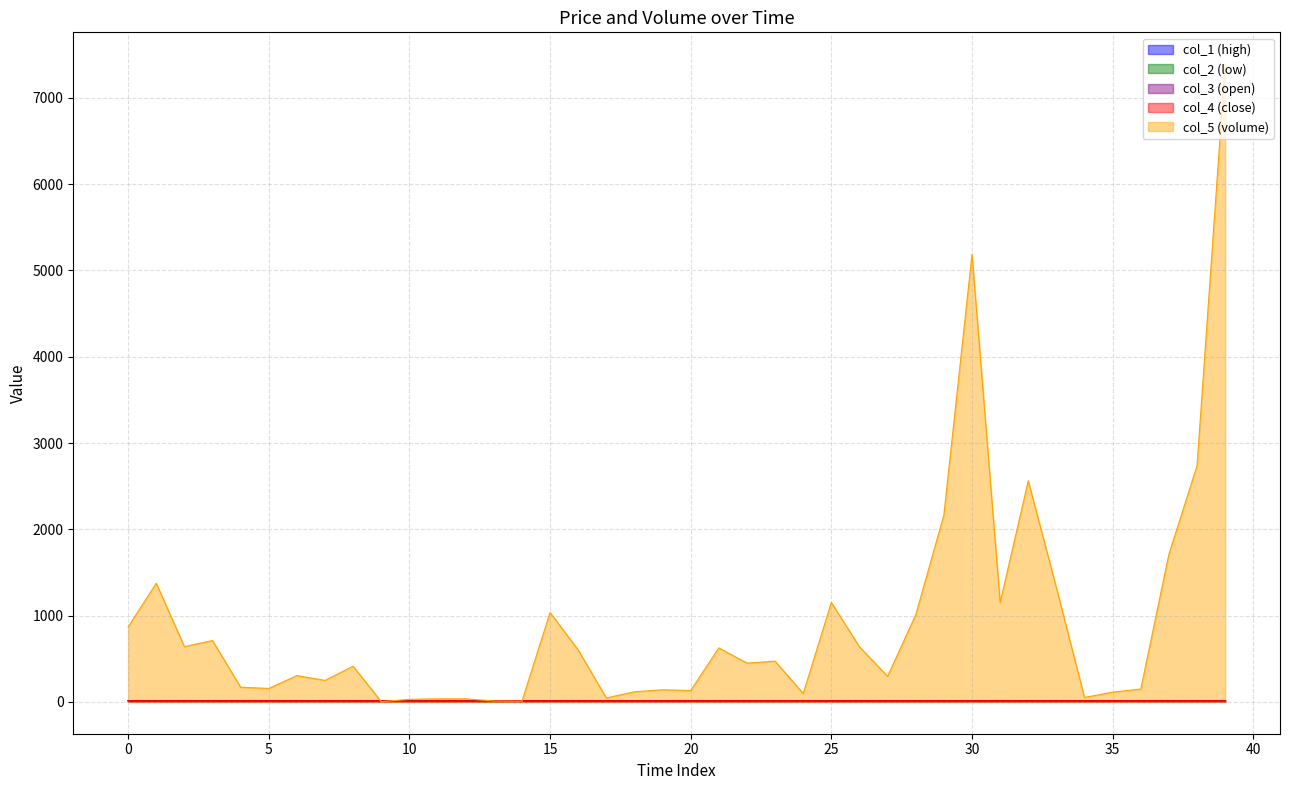

How many lines are shown in the chart?

5